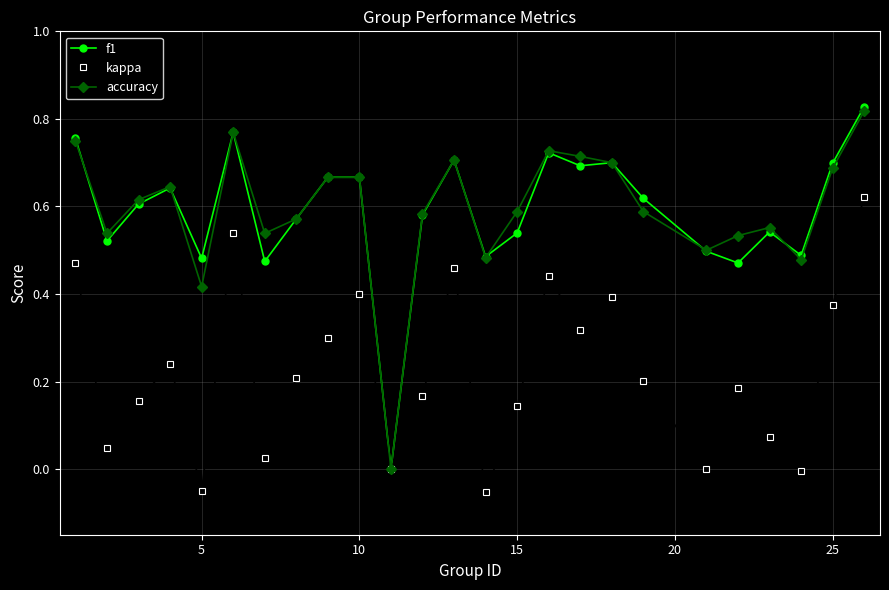

In kappa, how many points are lower than both neighbors (excluding endpoints)?

8